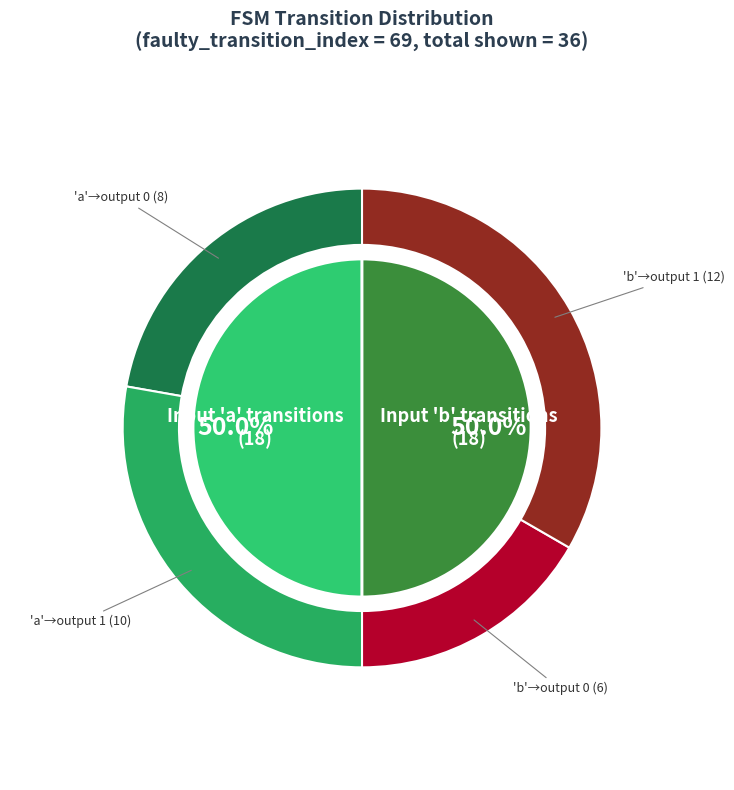

True or false: State 10-19 accounts for 27% of the total.

False